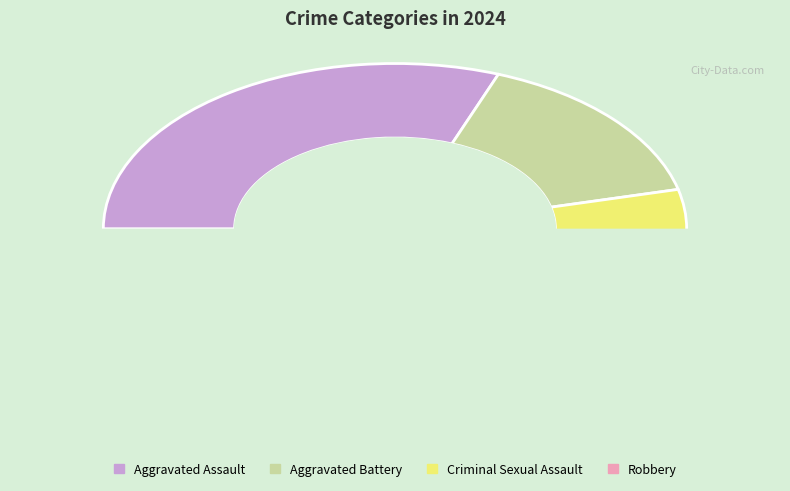

How many slices are in this pie chart?

4